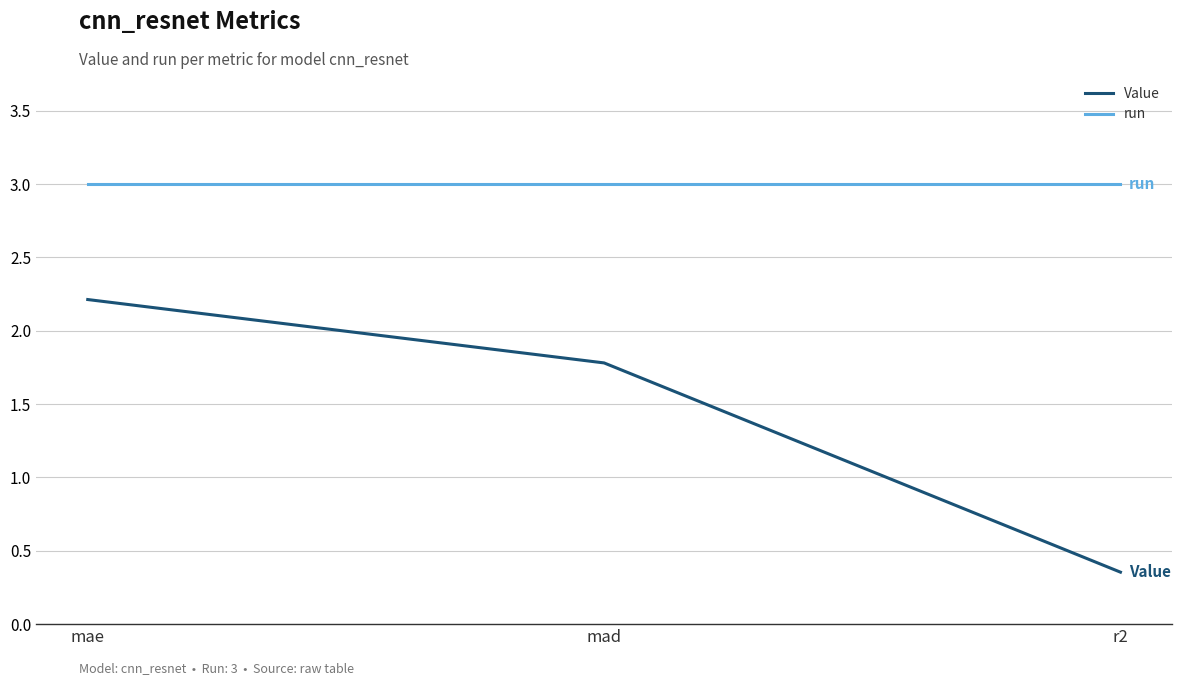

Which series has the largest range (max minus min)?

Value